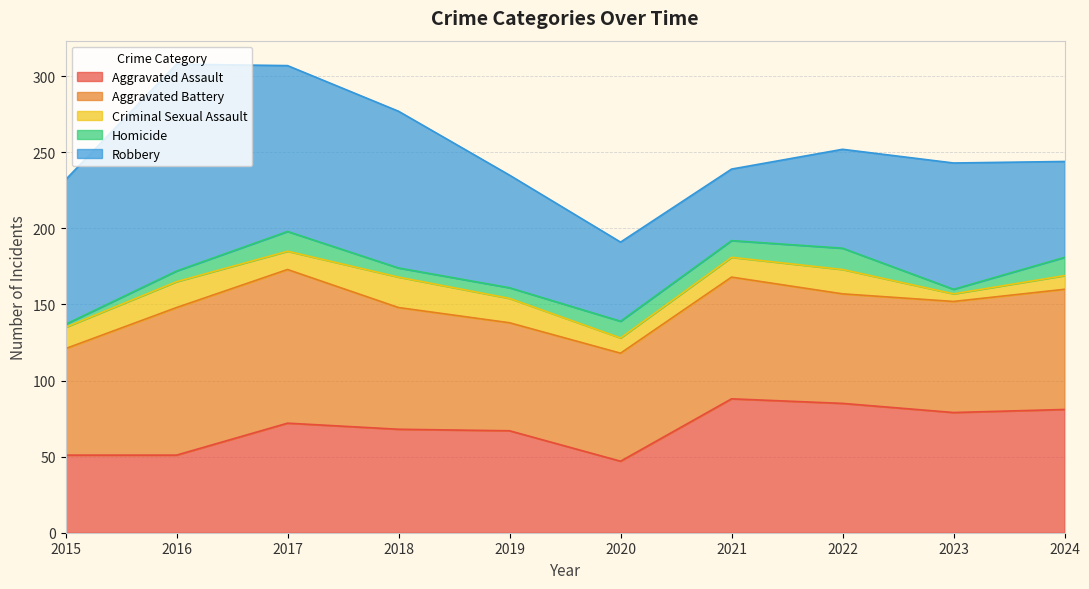

At which label is Robbery closest to 91?

2015